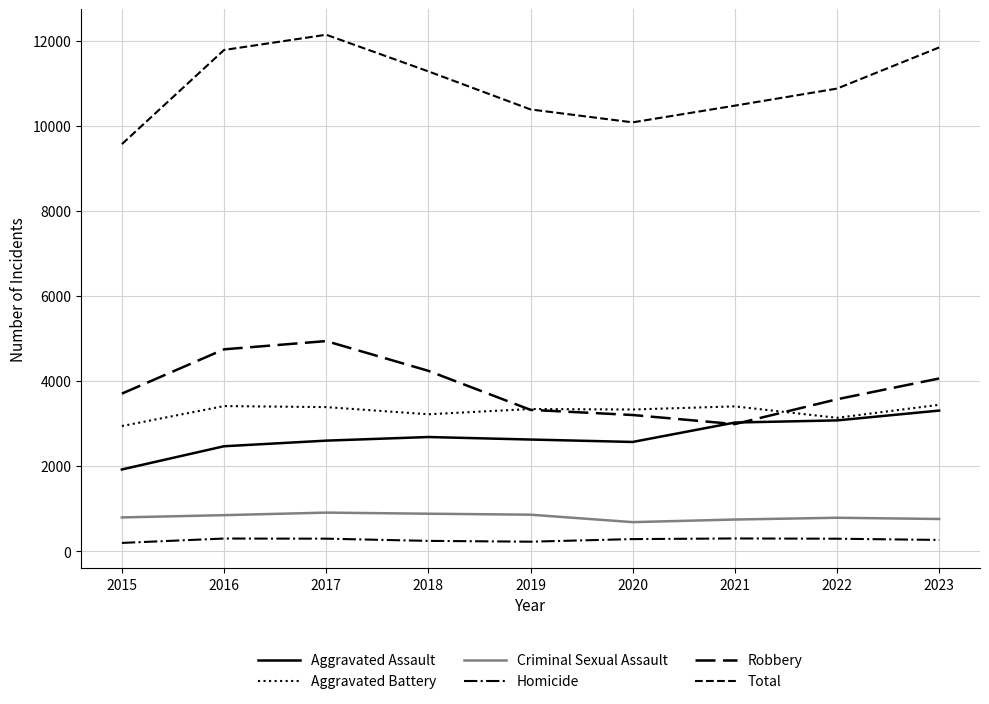

What is the highest value of the Homicide series?

303